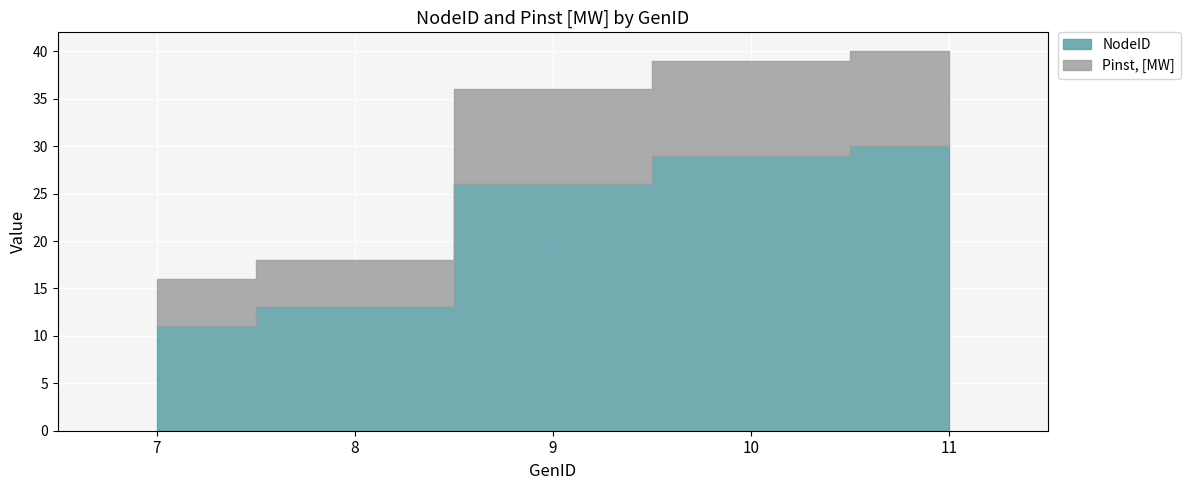

What is the value of the Pinst, [MW] point at the 3rd from the left?

36